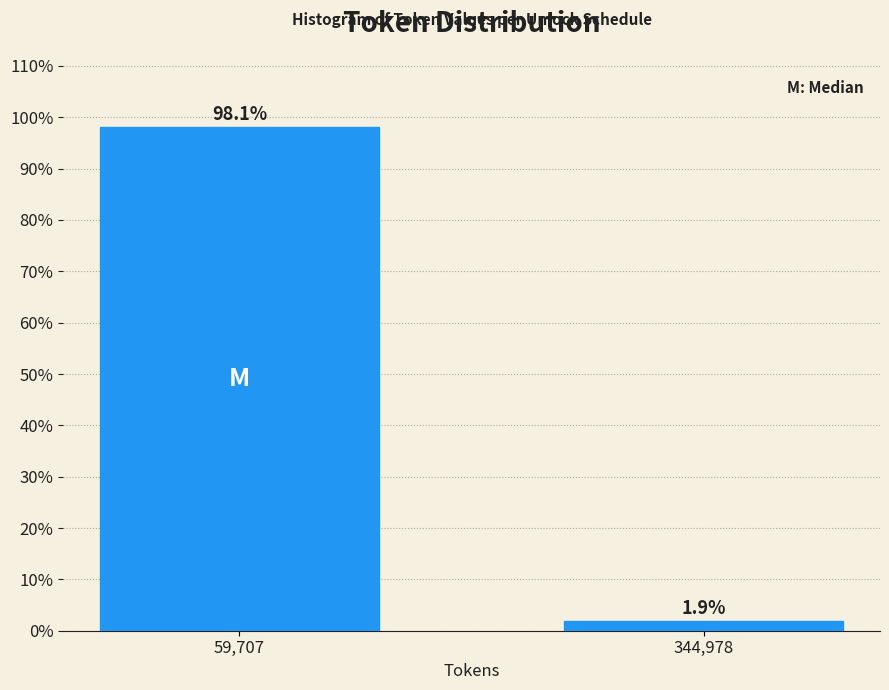

Reading left to right, transcribe all the data shown in this chart.

59,707=98.1	344,978=1.9